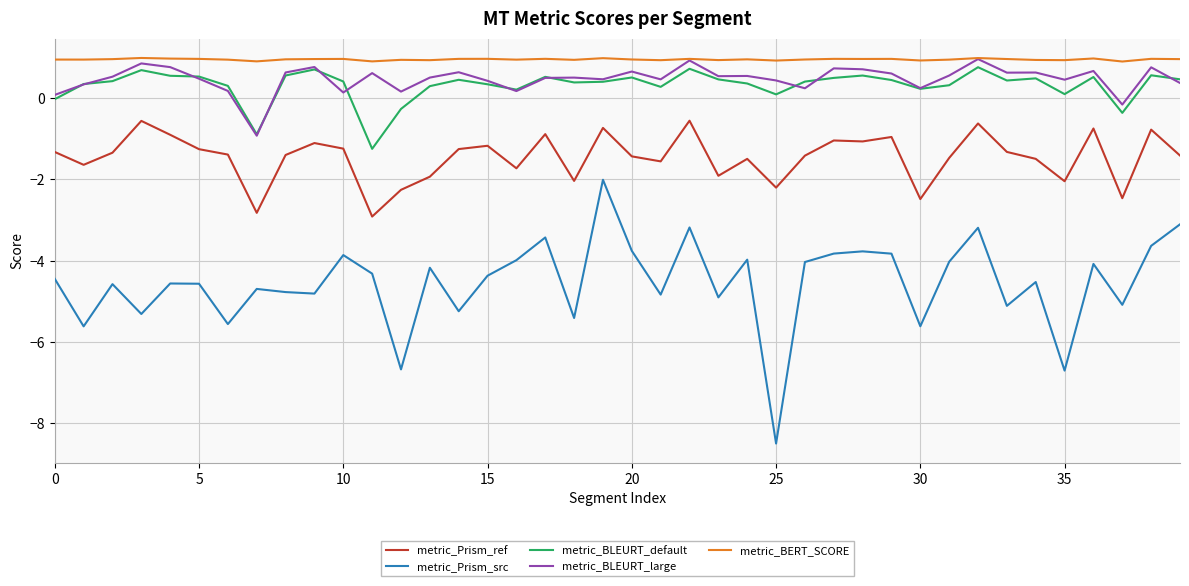

What is the minimum value for metric_Prism_src?

-8.5